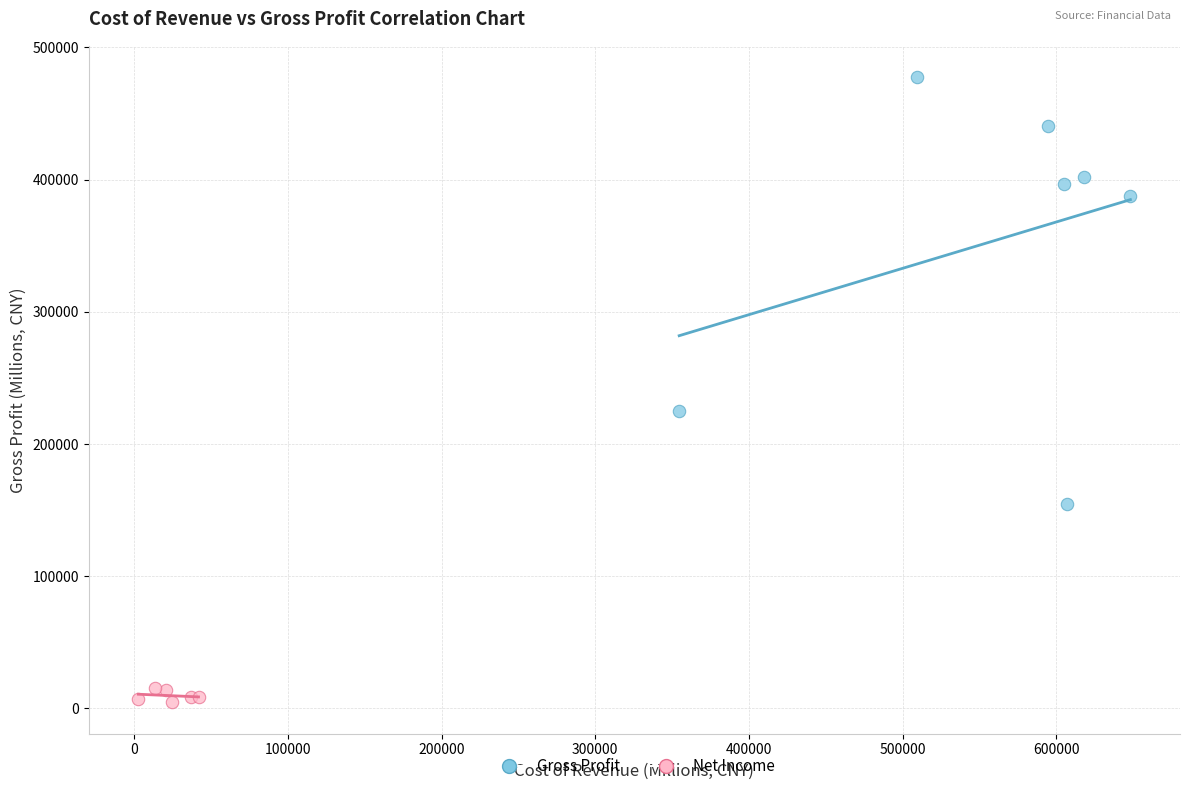

Which series contains the highest Y value?

Gross Profit